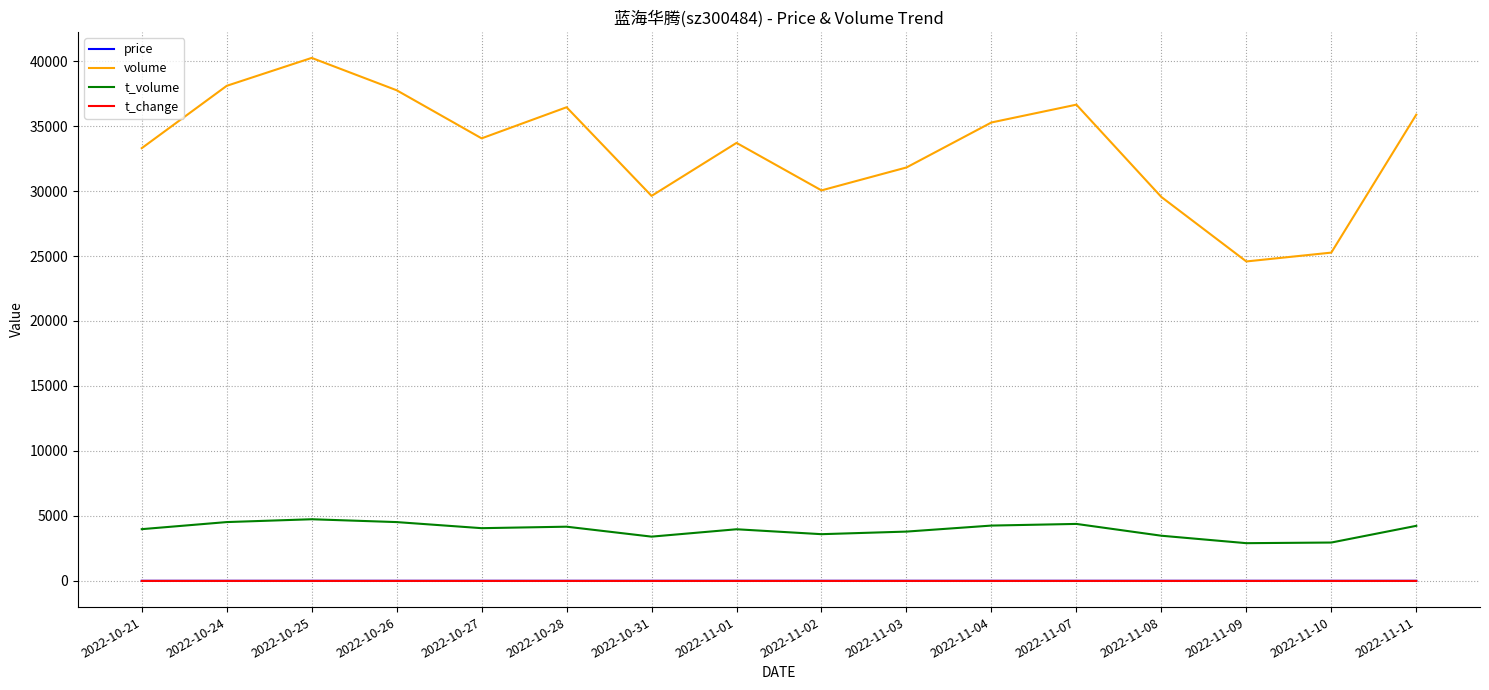

Between 2022-11-02 and 2022-11-09, which series saw the biggest shift?

volume